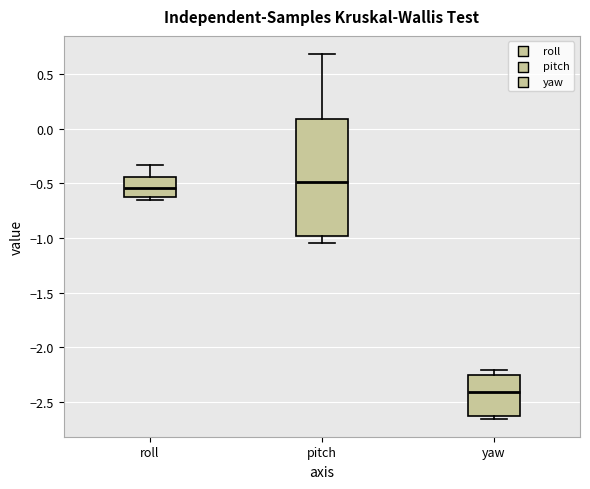

Which box has the highest median line?

pitch